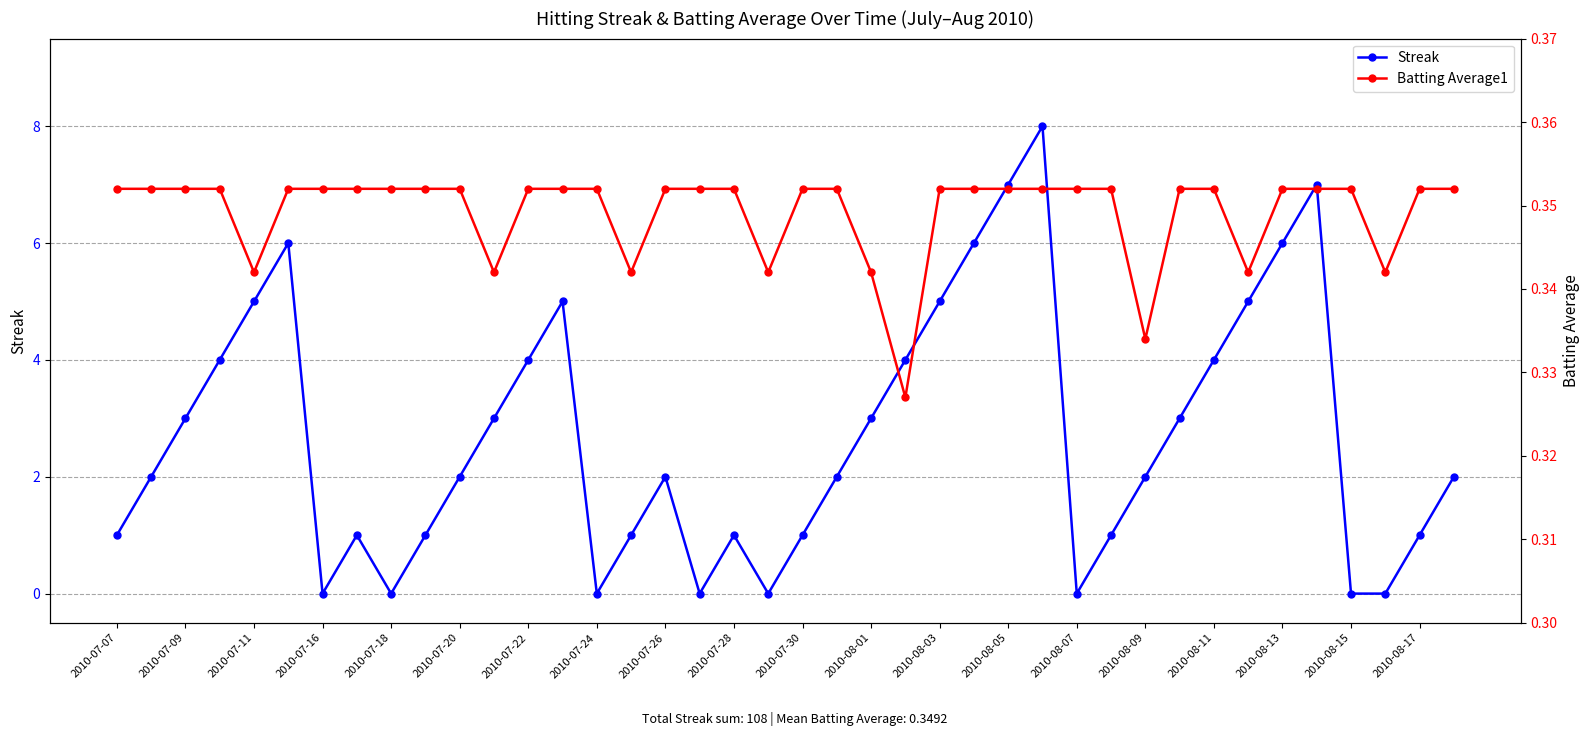

How many times do Batting Average1 and Streak cross each other?

14